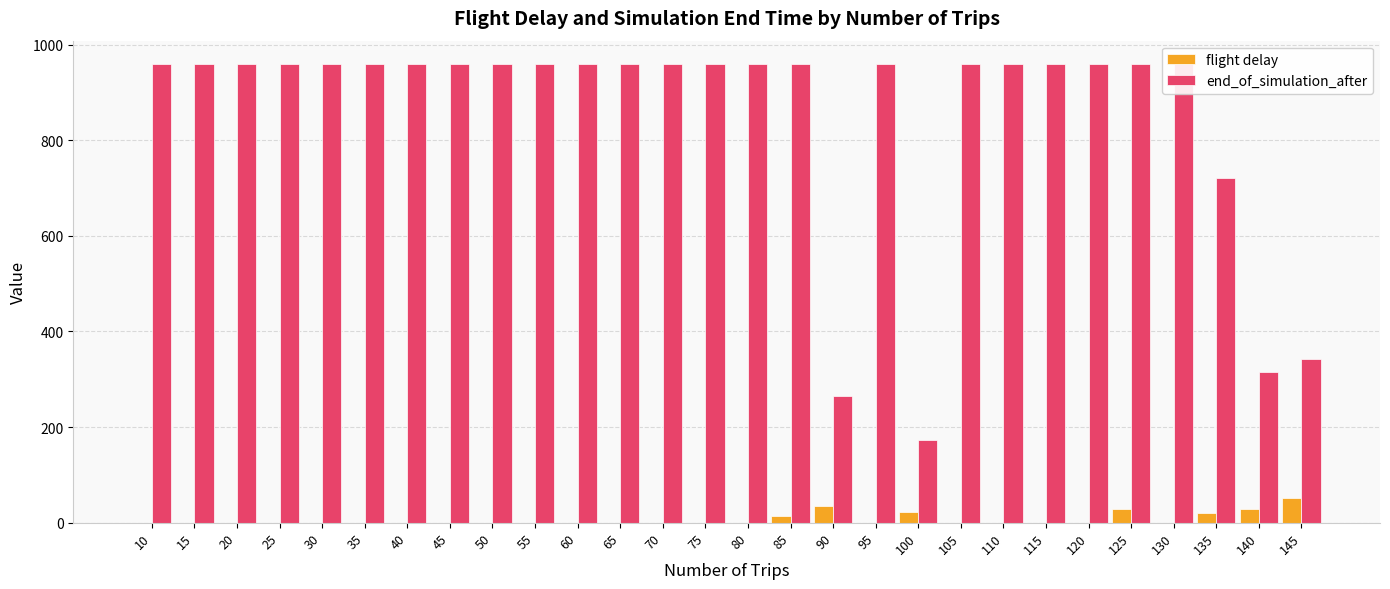

What are all the series names shown in the legend?

flight delay, end_of_simulation_after